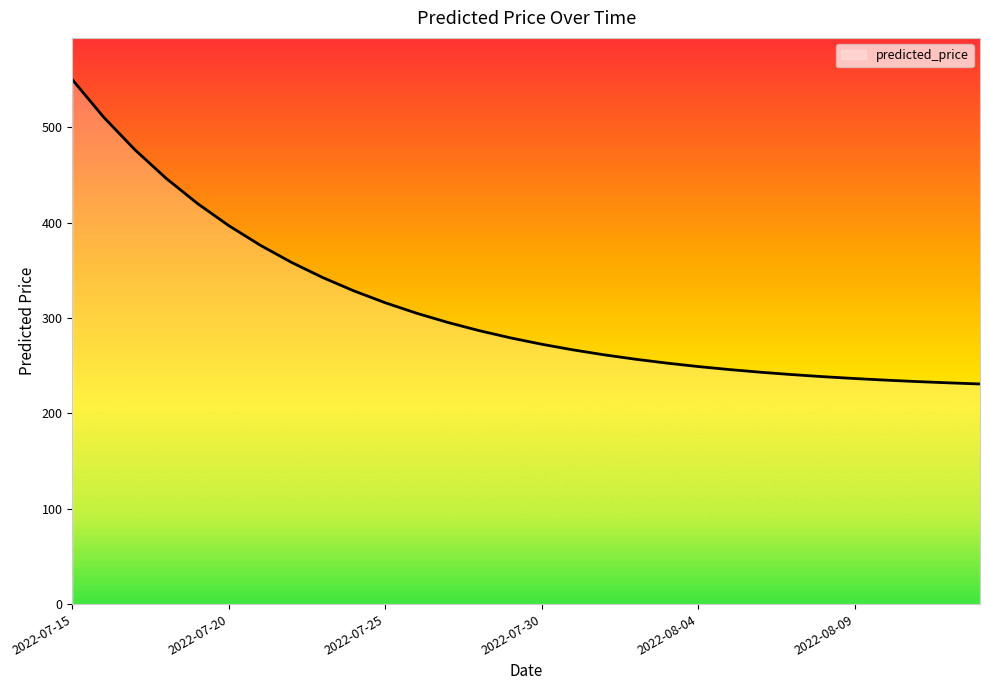

What is the minimum value shown in the chart?

230.8